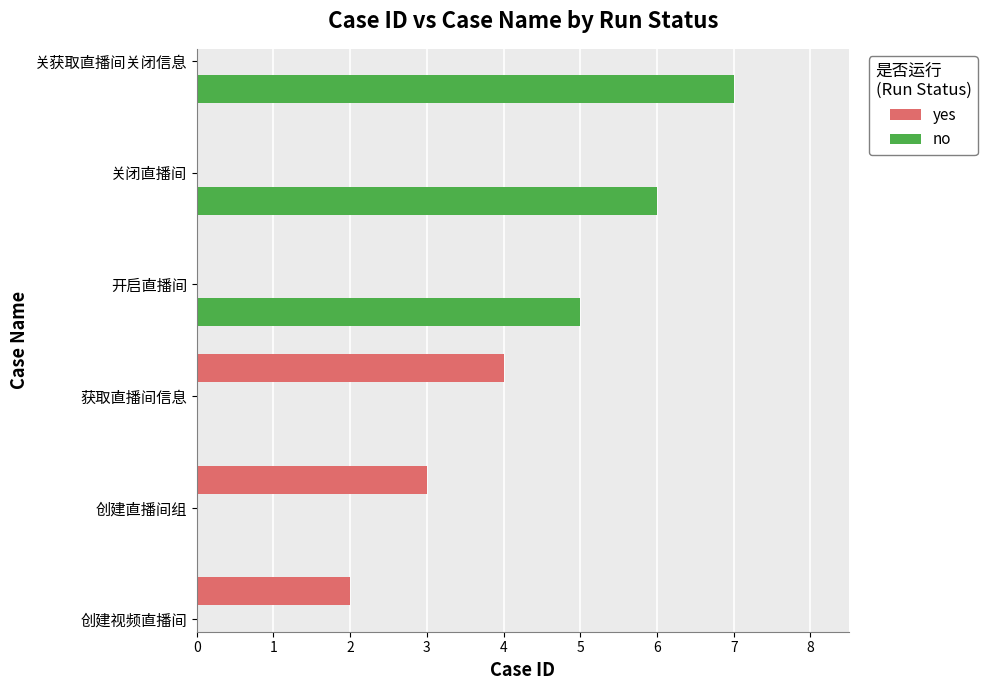

Read the no value at 关闭直播间.

6